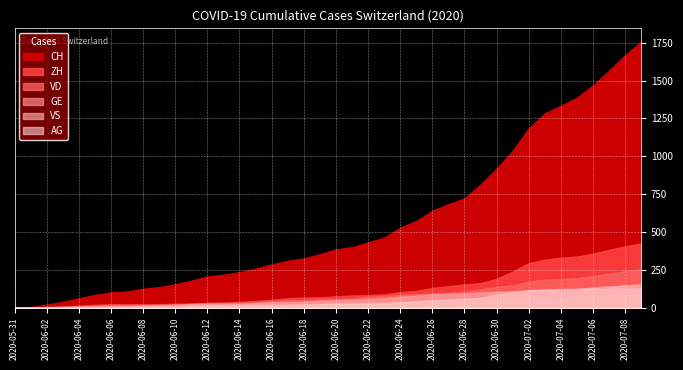

Reading left to right, list all the values displayed in this chart.

CH: 0	3	20	38	62	84	100	107	125	136	154	178	206	218	234	258	285	309	325	353	385	399	431	462	528	572	640	683	722	813	918	1036	1185	1284	1334	1387	1468	1567	1668	1757
ZH: 0	0	2	5	13	19	23	23	23	23	26	28	30	33	38	45	52	62	67	68	75	80	83	87	103	111	130	142	153	162	190	238	294	317	330	338	357	382	405	424
VD: 0	0	4	6	9	11	13	15	16	19	20	24	31	31	32	35	43	48	50	56	58	60	71	77	86	89	95	97	105	121	138	147	172	185	188	195	208	224	240	252
GE: 0	1	4	6	8	10	13	13	14	14	16	16	20	20	20	22	22	23	23	27	31	31	32	36	38	40	43	43	44	51	55	56	61	63	66	68	75	79	83	91
VS: 0	1	2	2	4	6	7	7	14	15	19	23	27	27	27	32	36	37	38	46	50	52	56	62	72	80	88	92	93	101	105	108	112	116	118	120	123	126	126	128
AG: 0	0	0	1	3	3	5	5	5	7	7	10	13	14	16	17	18	18	21	23	26	26	28	28	35	40	50	55	59	65	88	103	116	120	123	125	132	140	147	153